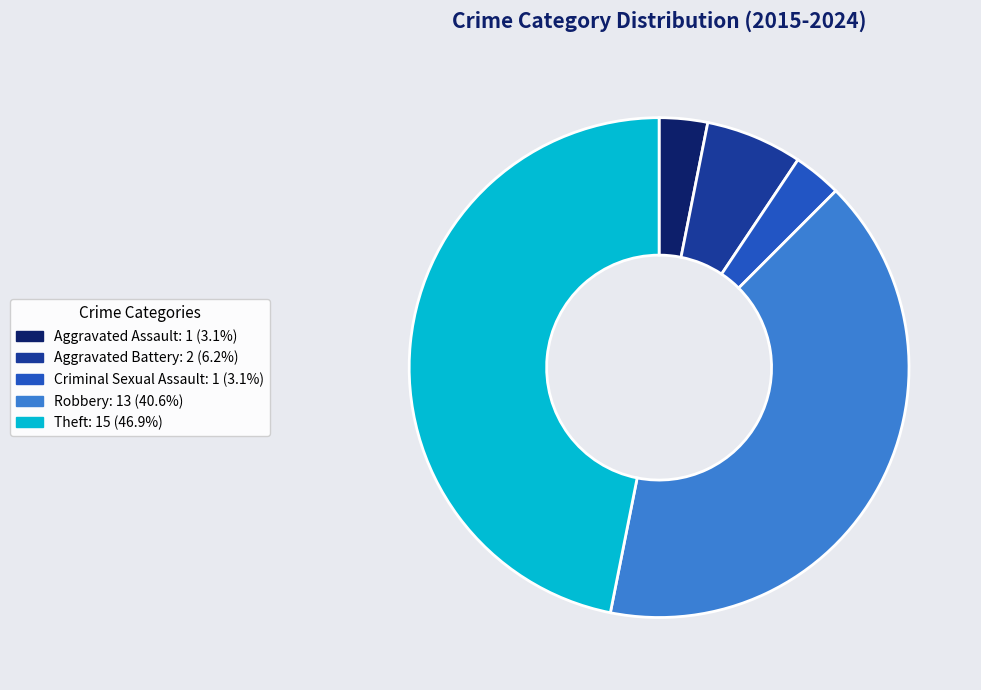

Is there a majority slice in this chart?

No